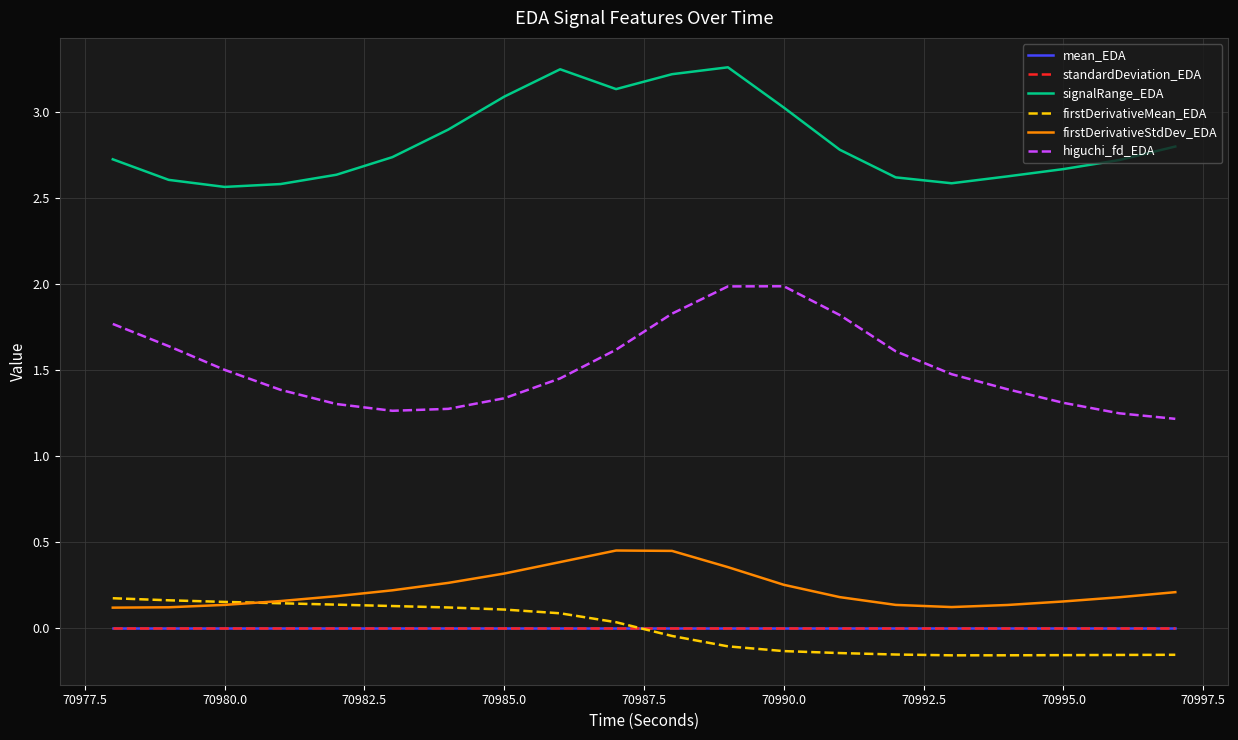

True or false: firstDerivativeStdDev_EDA and signalRange_EDA intersect in this chart.

False